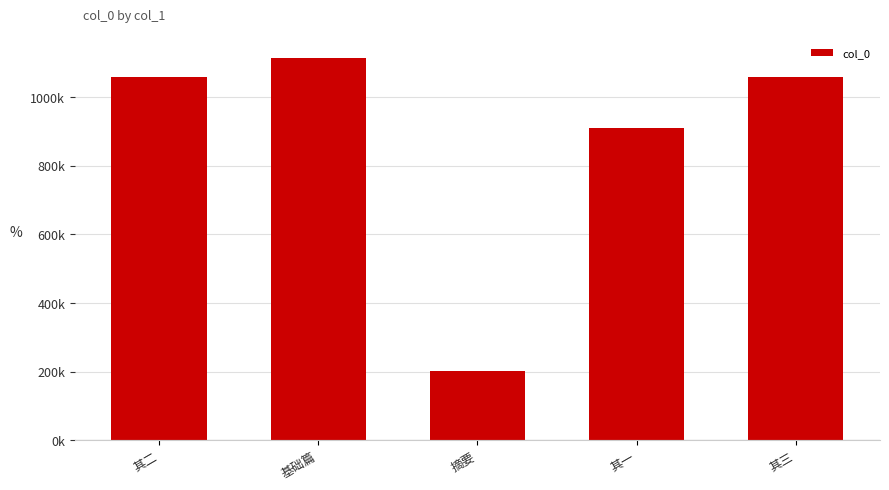

What is the change in value from 基础篇 to 摘要?

-912704